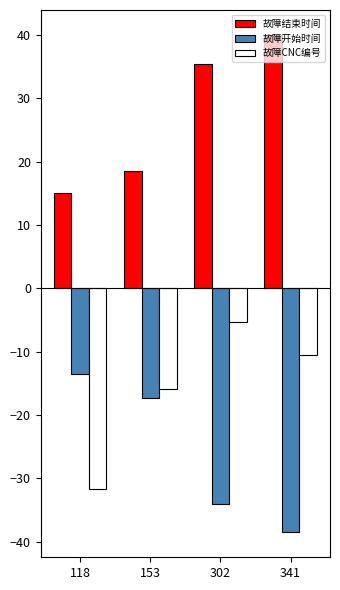

What is the difference between the maximum and minimum values in the 故障CNC编号 series?

26.4